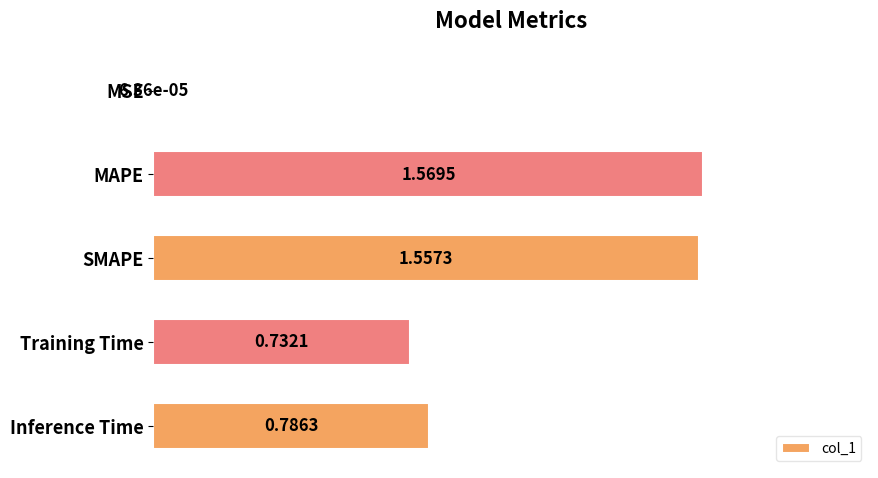

Which category has the highest value across all series?

MAPE